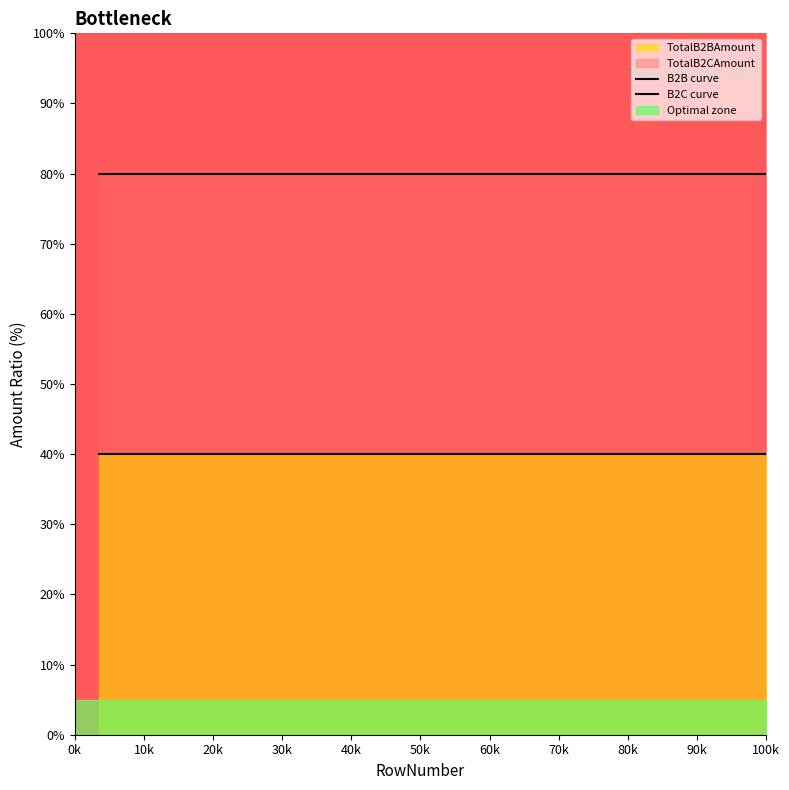

How many distinct data groups are displayed?

2